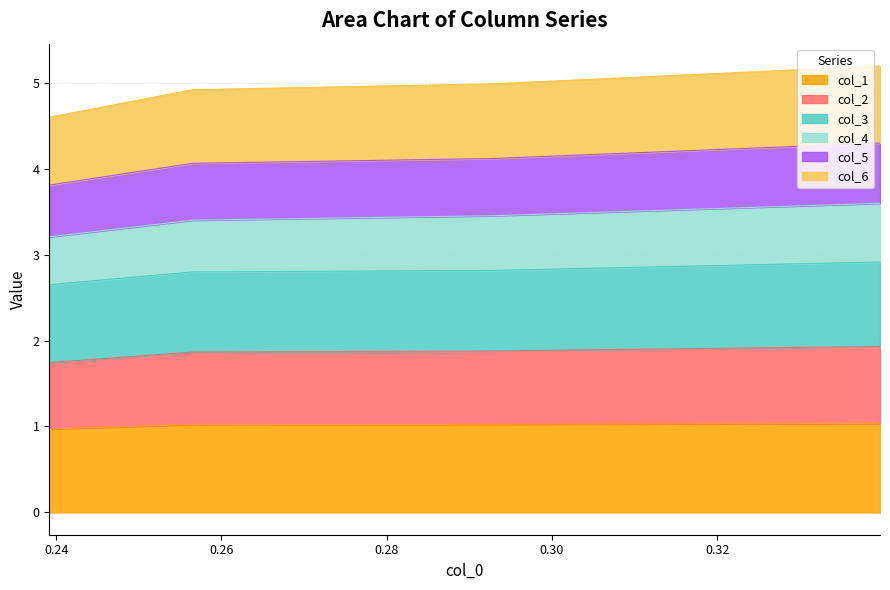

What is the maximum value for col_1?

1.0